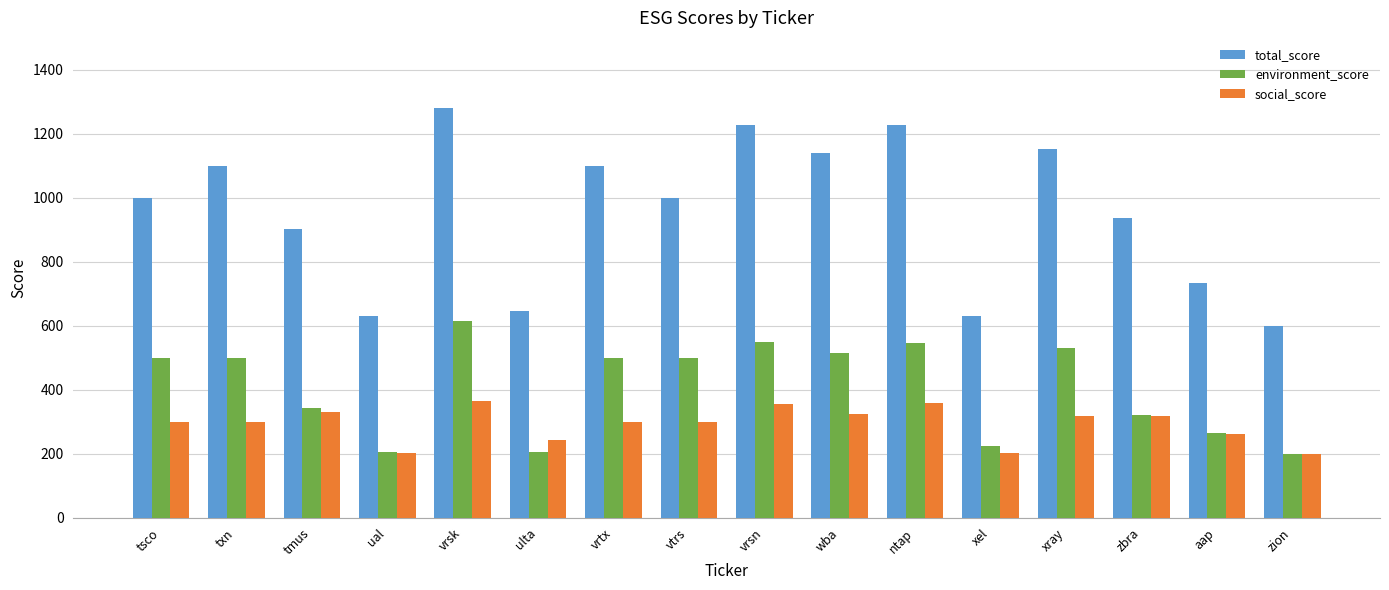

At which category is the sum across all series the highest?

vrsk